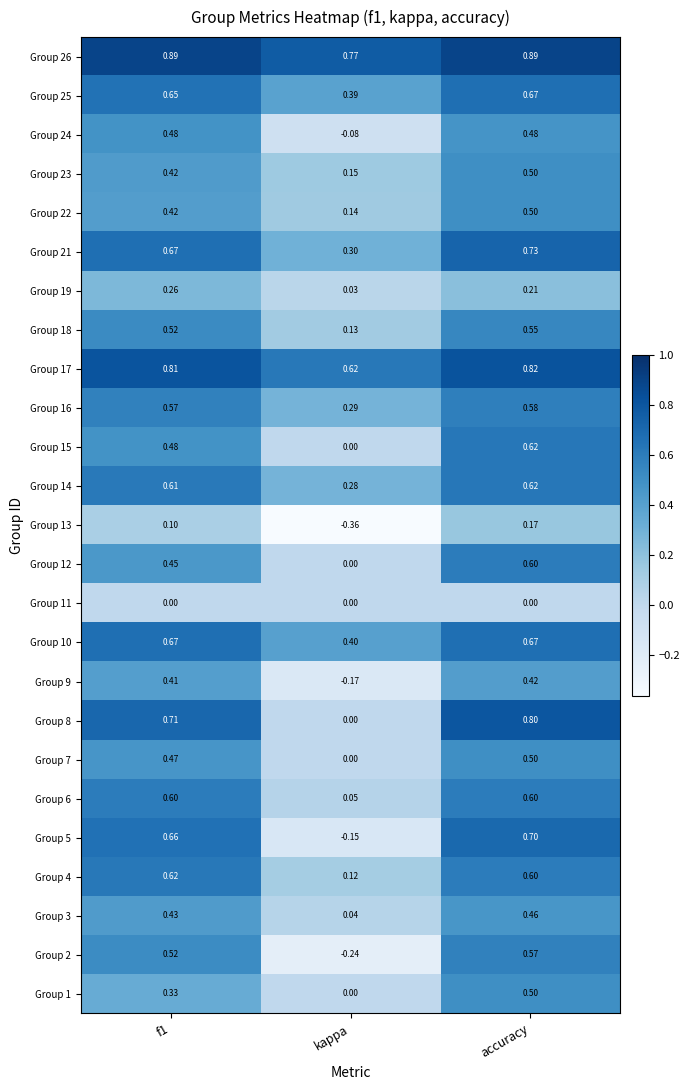

At which category does the chart reach its minimum across all series?

kappa